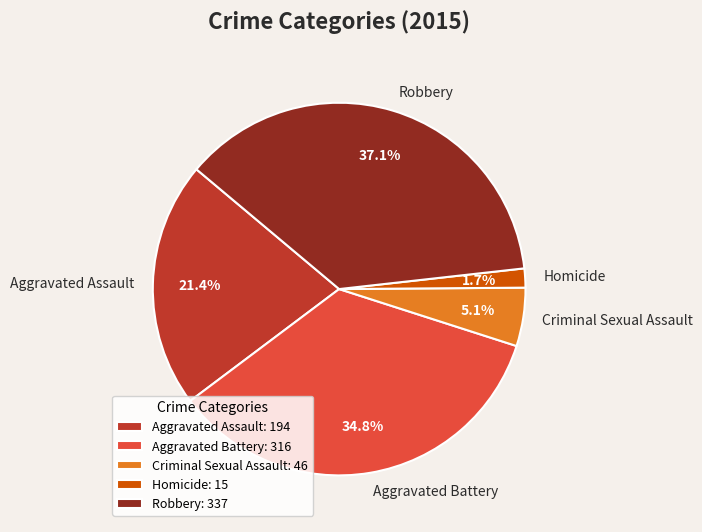

What is the largest slice in the pie chart?

Robbery